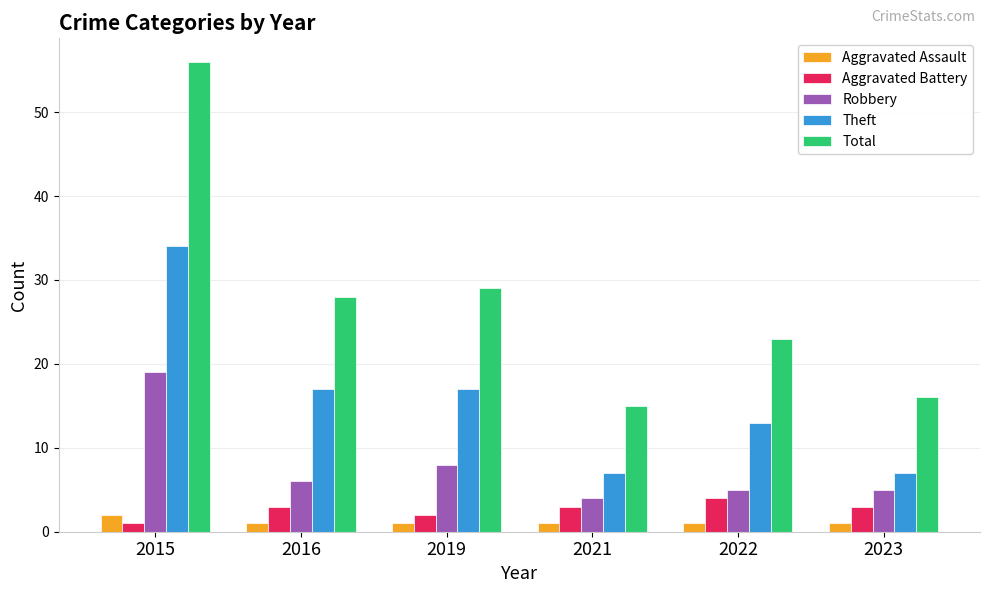

Reading right to left, what are all the values shown in this chart?

Aggravated Assault: 2023=1	2022=1	2021=1	2019=1	2016=1	2015=2
Aggravated Battery: 2023=3	2022=4	2021=3	2019=2	2016=3	2015=1
Robbery: 2023=5	2022=5	2021=4	2019=8	2016=6	2015=19
Theft: 2023=7	2022=13	2021=7	2019=17	2016=17	2015=34
Total: 2023=16	2022=23	2021=15	2019=29	2016=28	2015=56